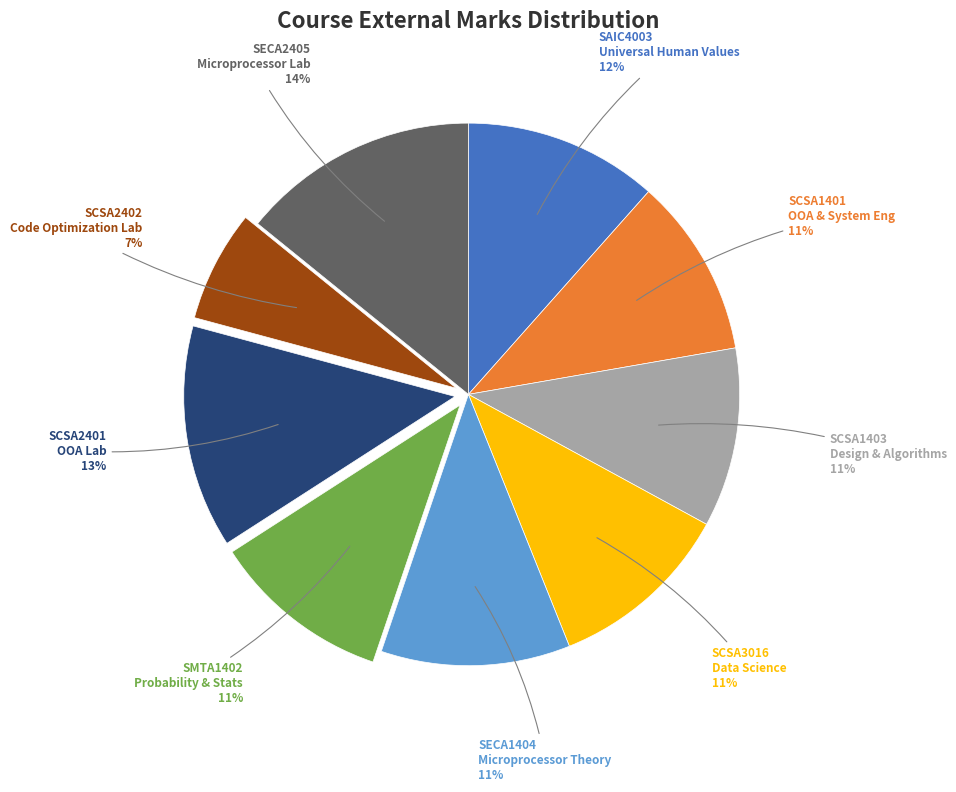

Is there a majority slice in this chart?

No